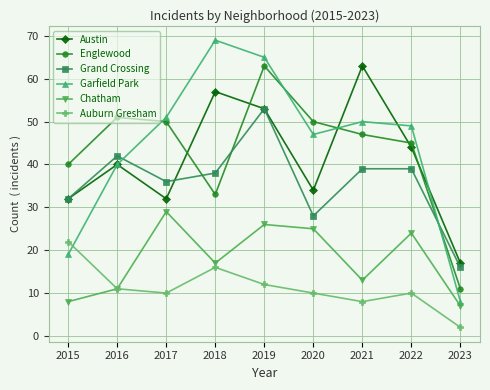

True or false: Chatham and Englewood cross at least once.

False